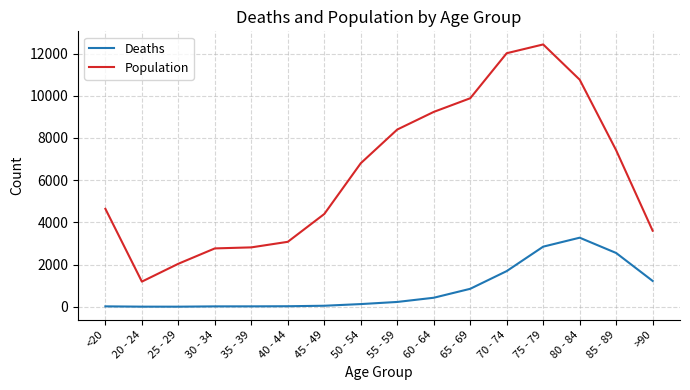

What is the greatest value displayed?

12434